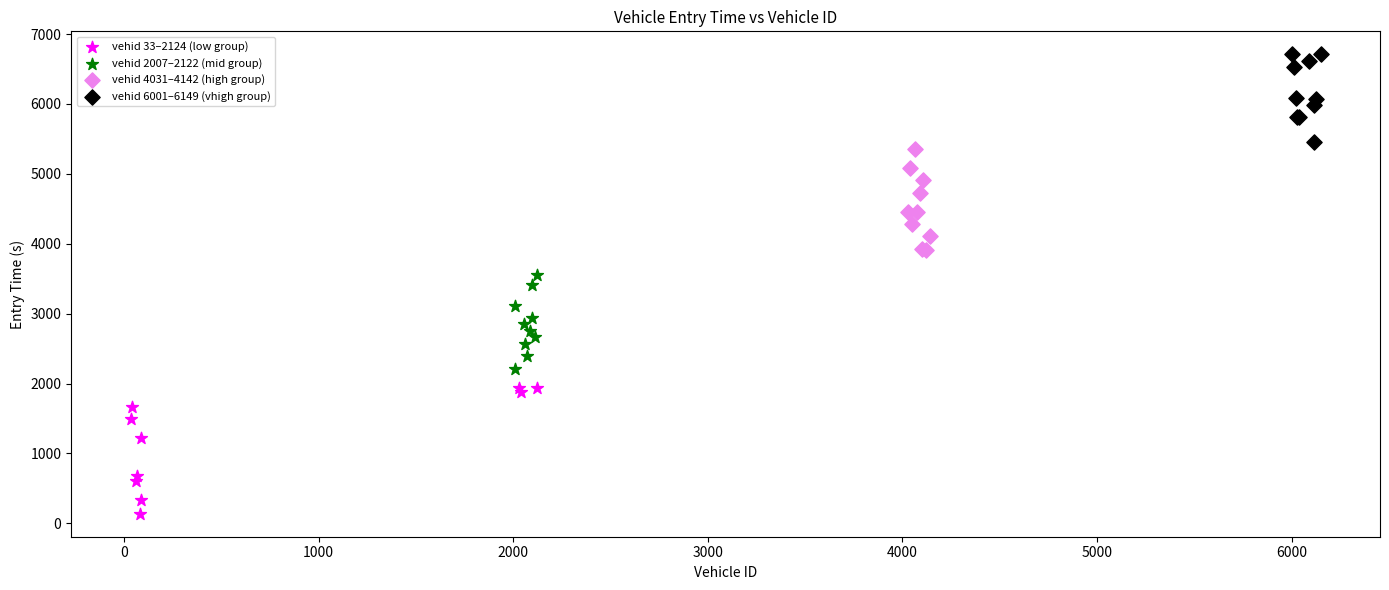

Which series contains the lowest Y value?

vehid 33–2124 (low group)